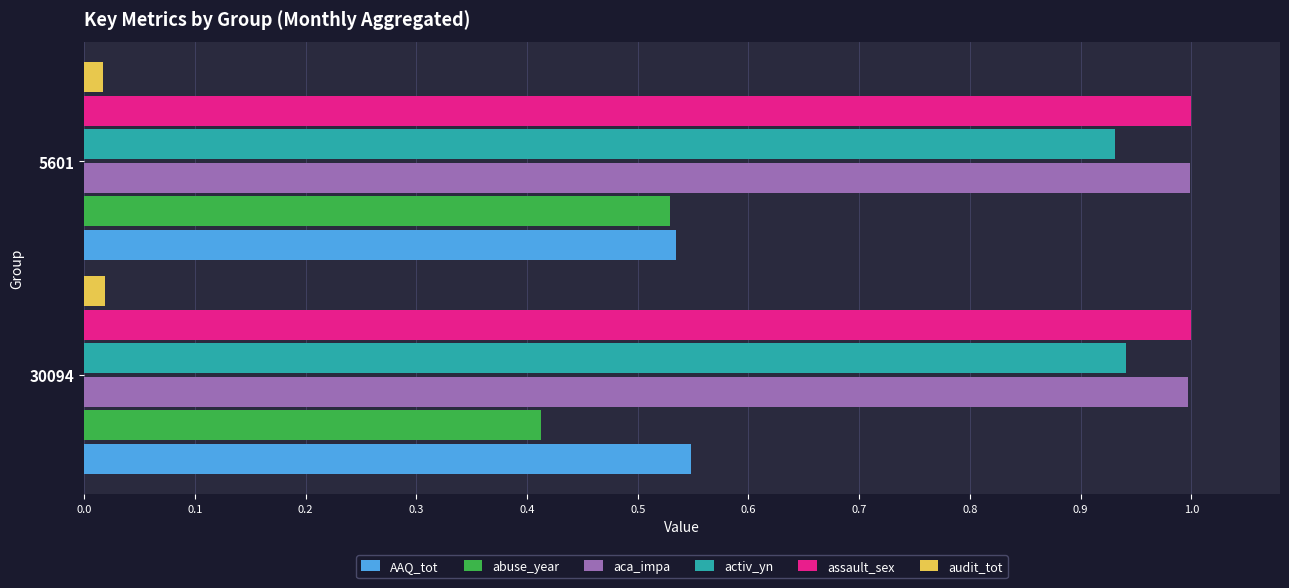

What is the minimum value for aca_impa?

1.0